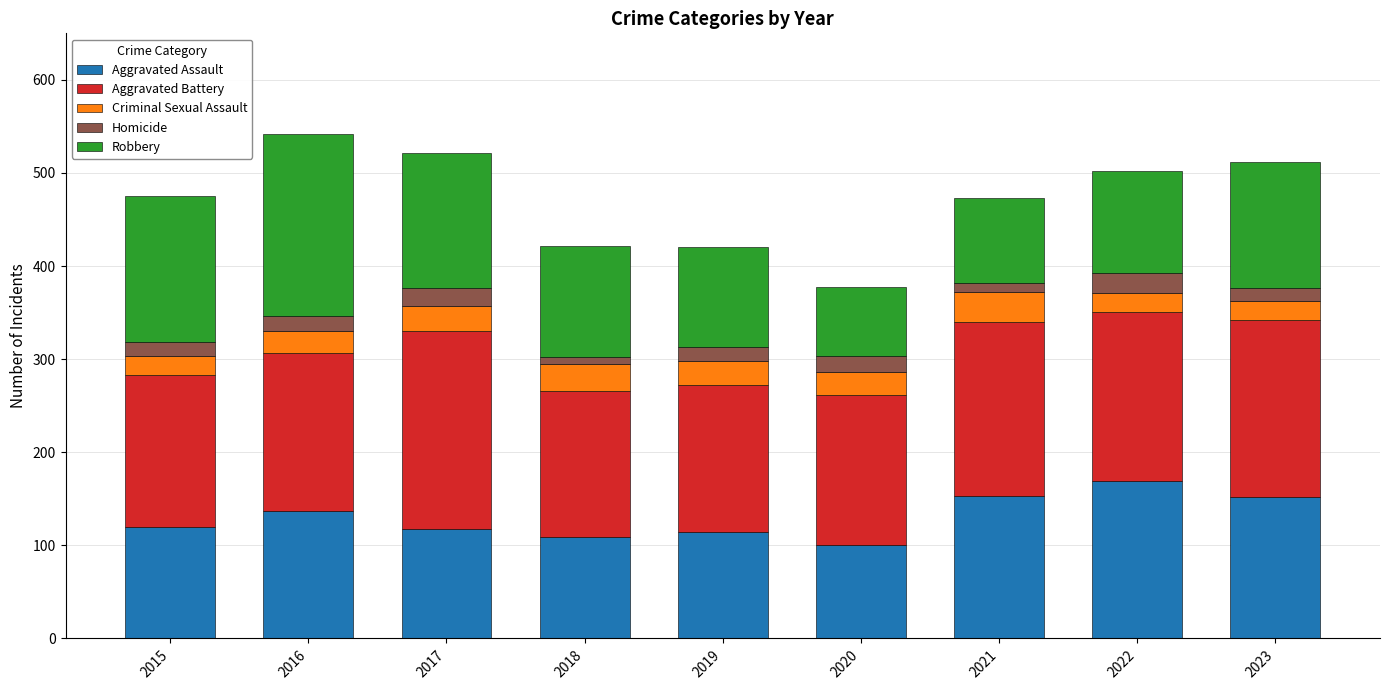

How many data points in Aggravated Assault are less than 120?

4